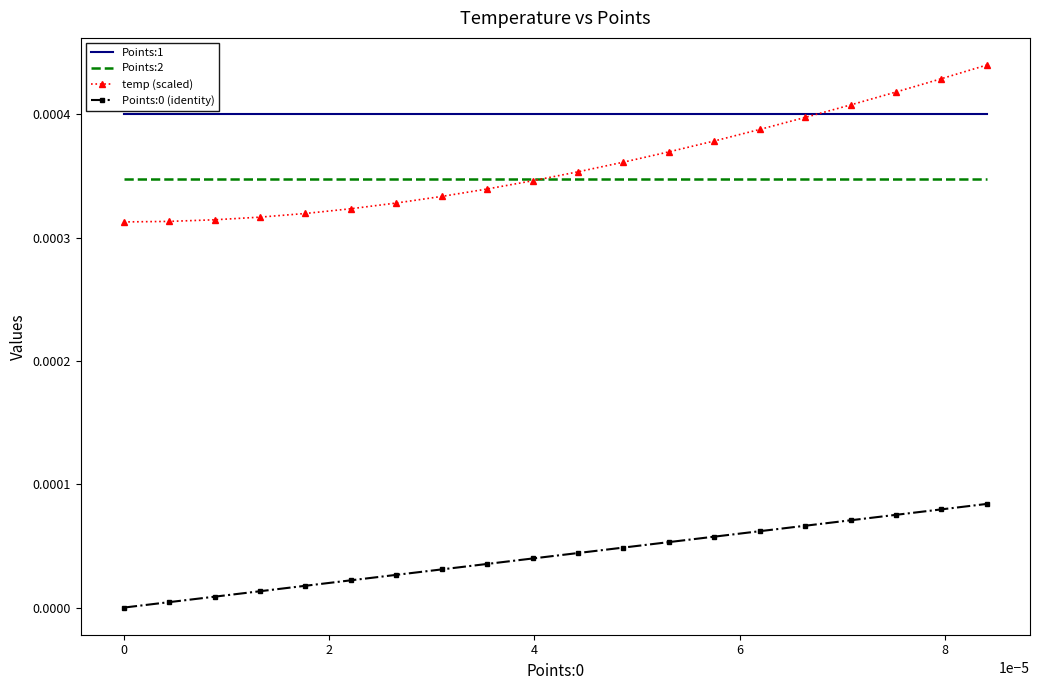

Which series has the largest range (max minus min)?

temp (scaled)